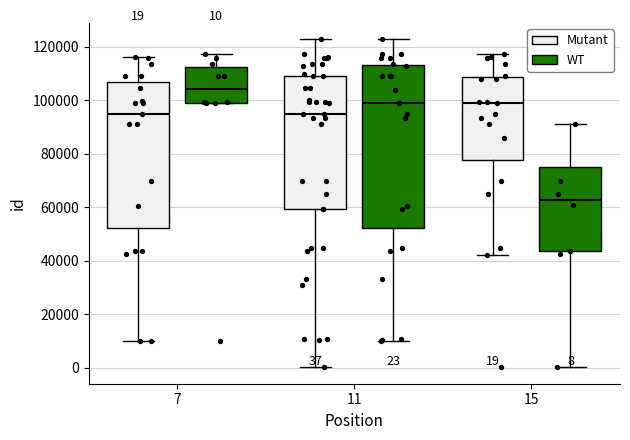

Which box is the tallest, from its lower edge to its upper edge?

11 (WT)